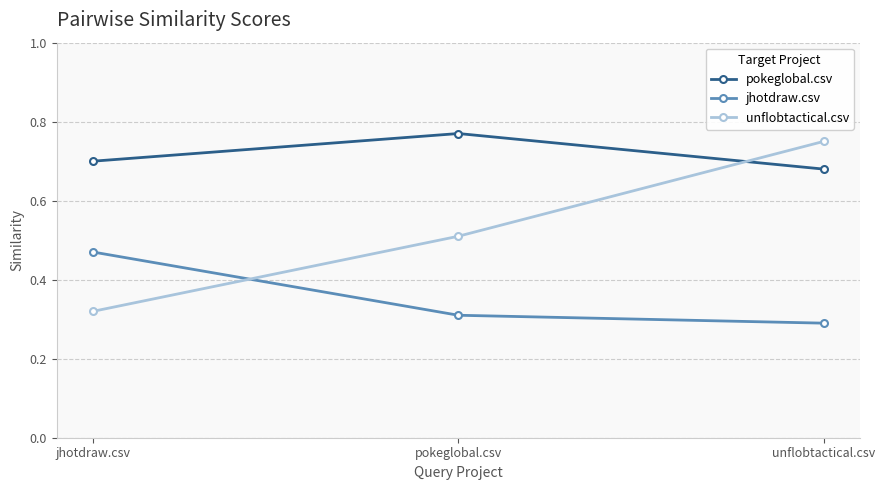

True or false: pokeglobal.csv has a value of 0.5 at jhotdraw.csv.

False